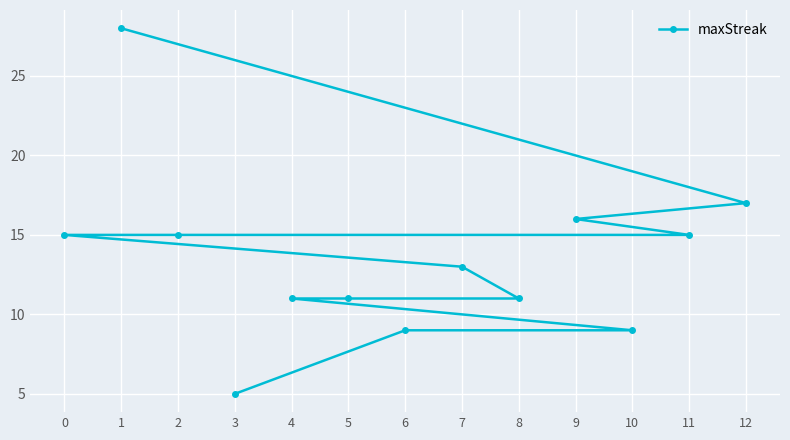

How many lines are shown in the chart?

1